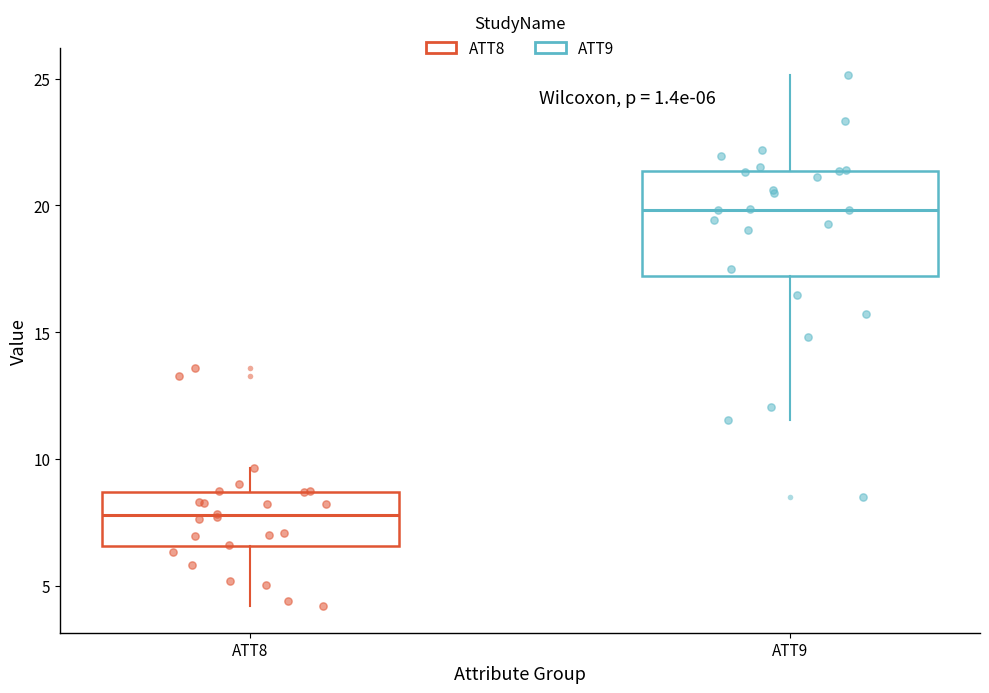

Which box's median line is the highest?

ATT9